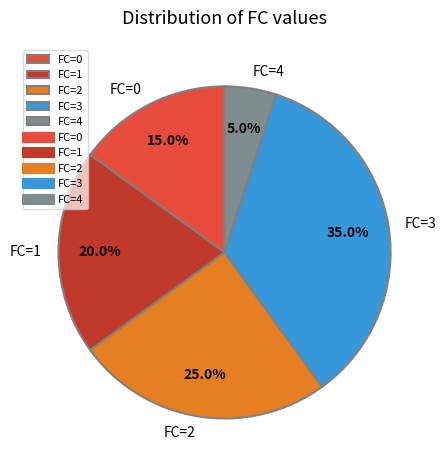

To the nearest percent, what is the average slice percentage?

20%